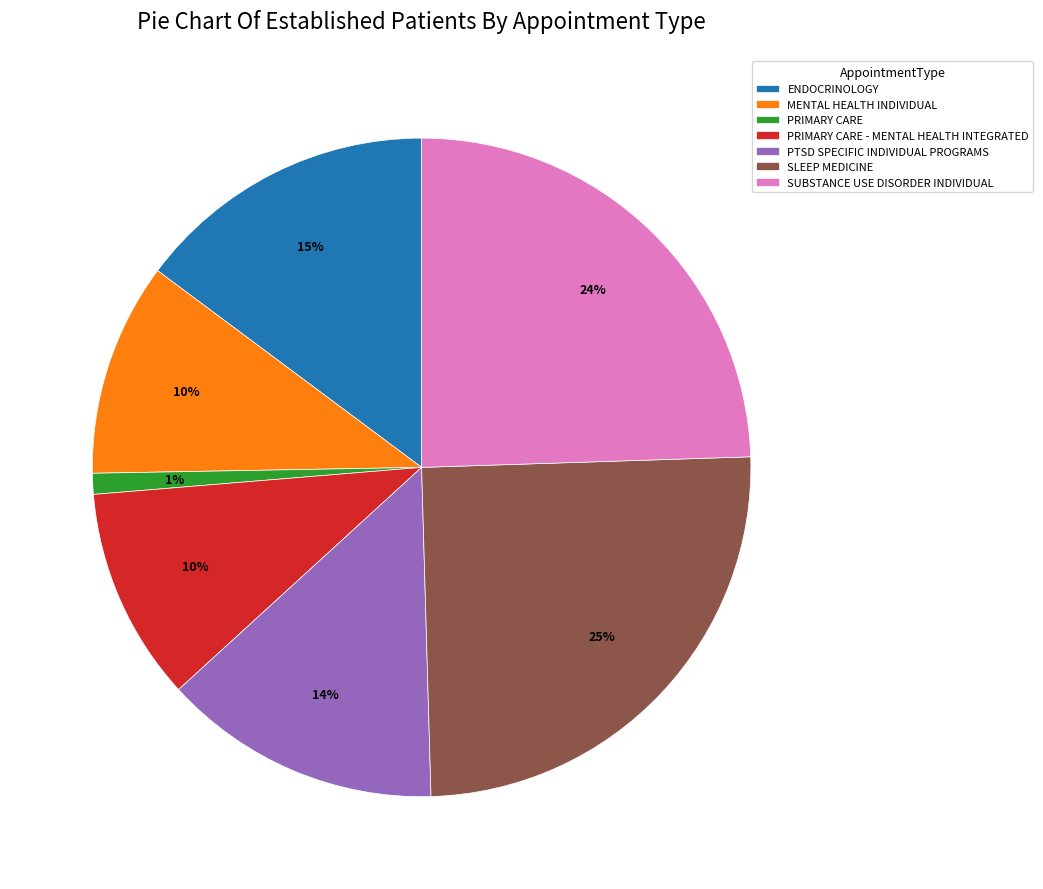

Which category has the biggest portion of the pie?

SLEEP MEDICINE